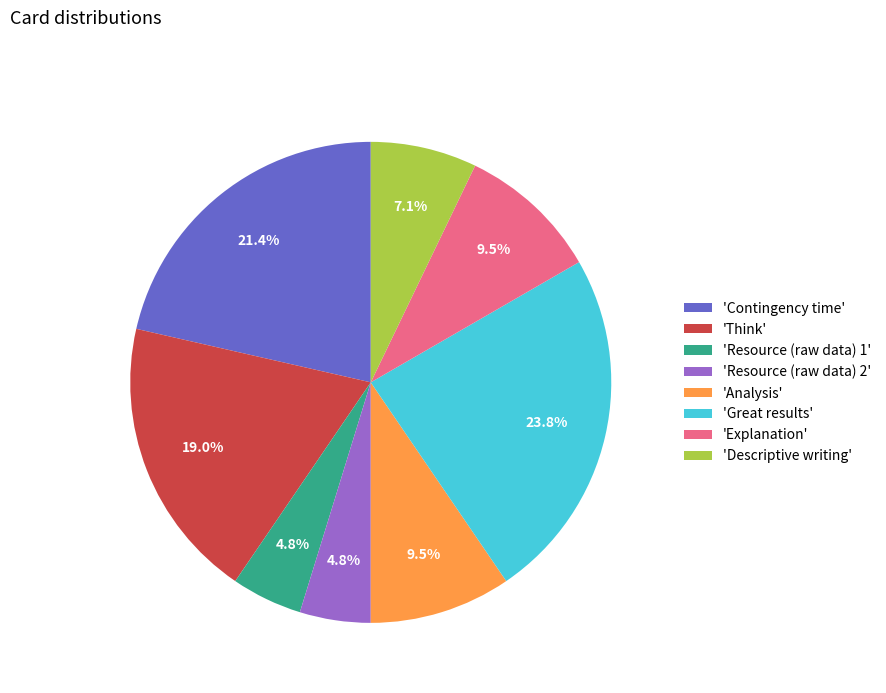

Does 'Think' account for over 50% of the chart?

No